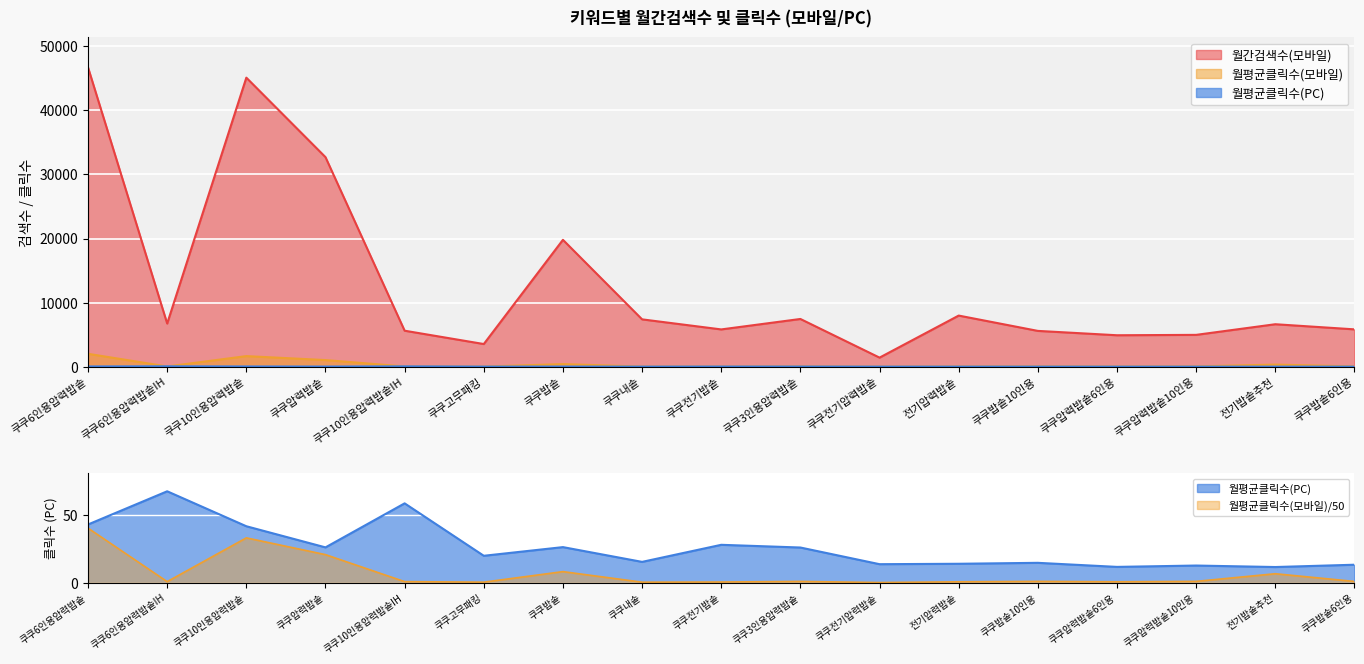

What is the difference between the highest and lowest values at 쿠쿠내솥?

7374.6